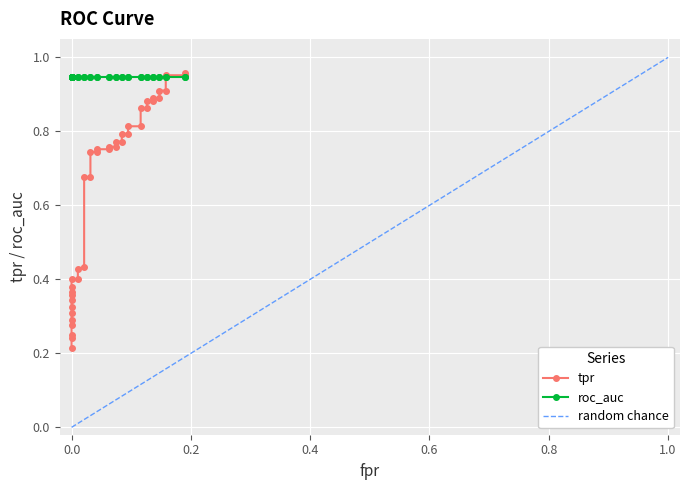

True or false: there are more than 1 points higher than both neighbors.

False